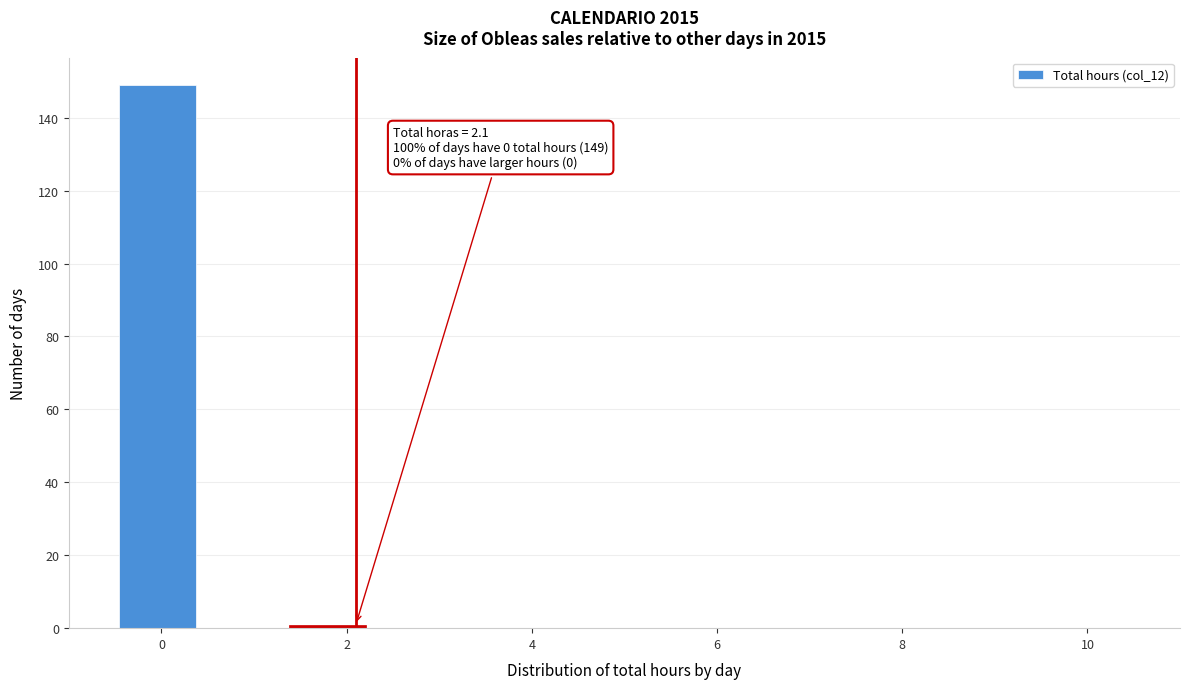

Which range on the x-axis has the tallest bar?

-0.4 to 0.4